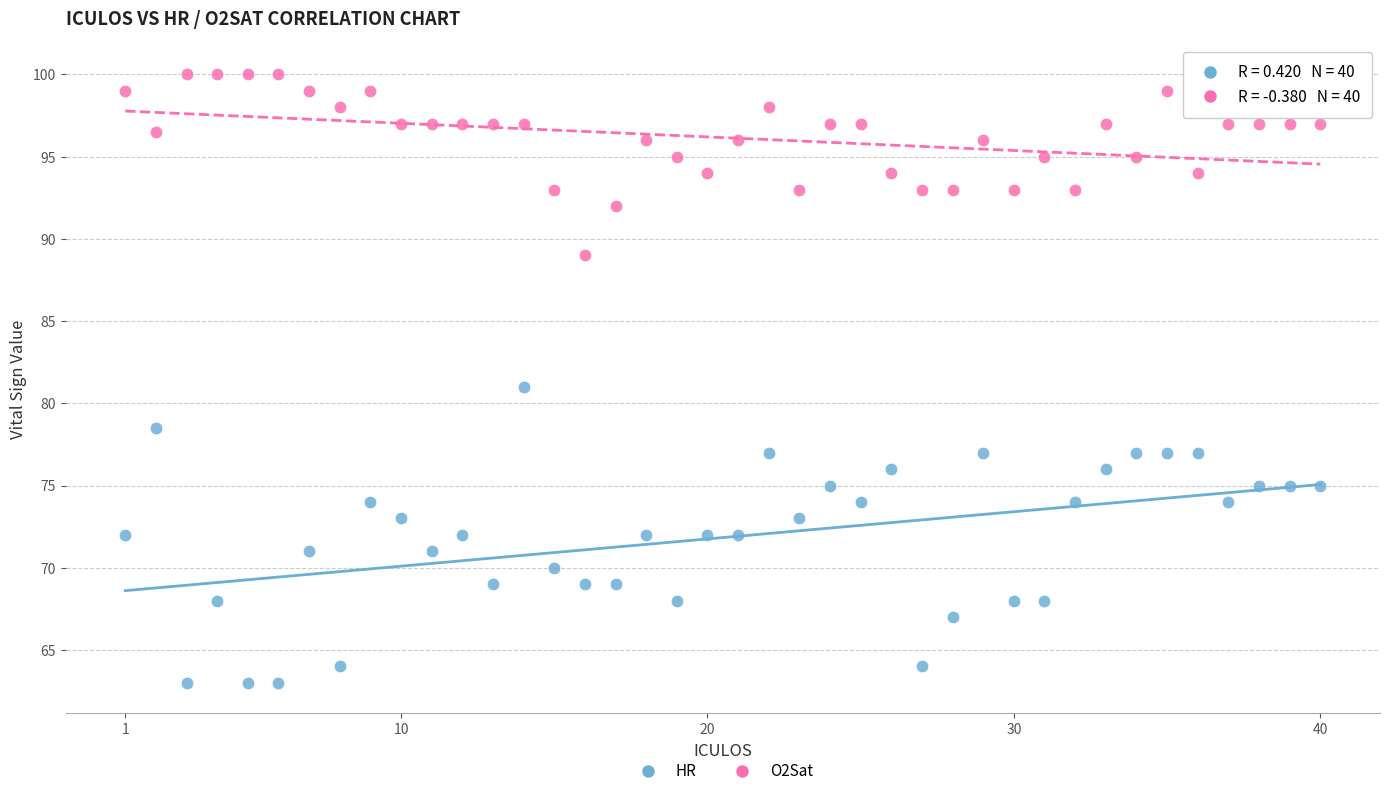

Which series reaches the maximum Y coordinate?

O2Sat